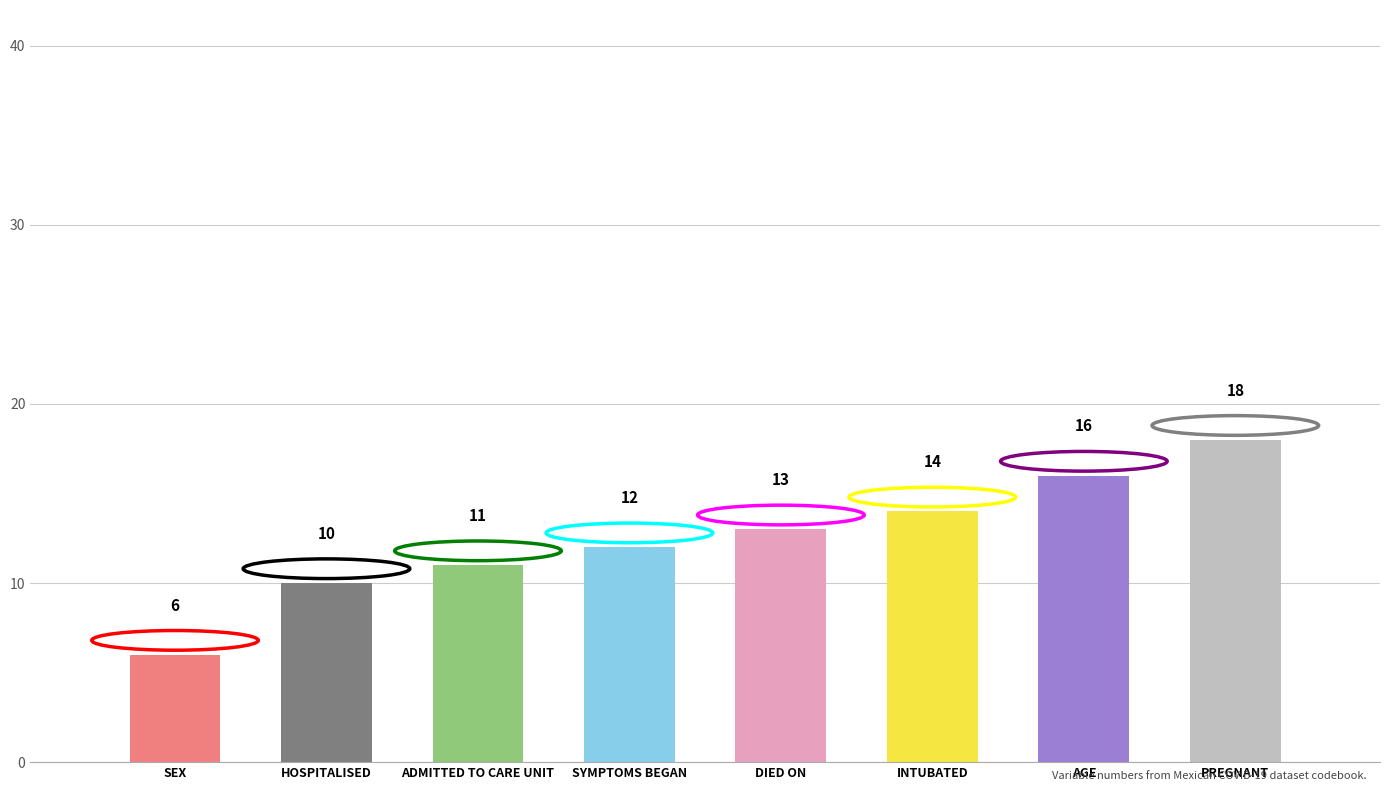

How many data points are less than 13?

4